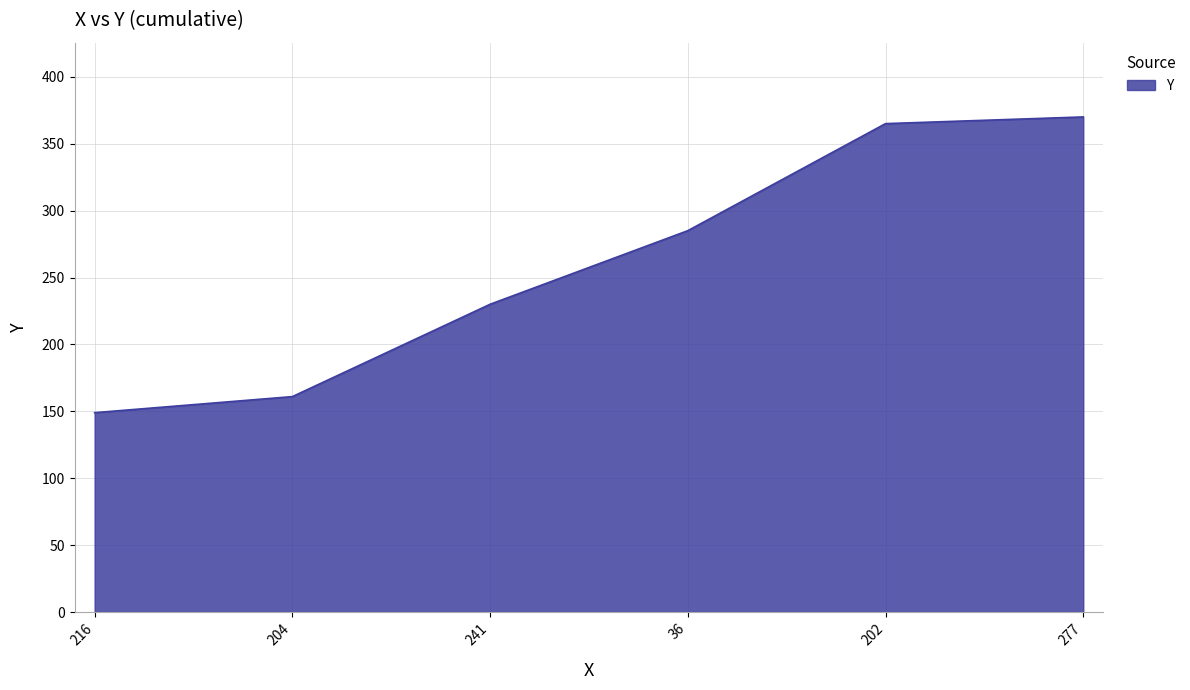

What value does the data have at 216, to the nearest 5?

150